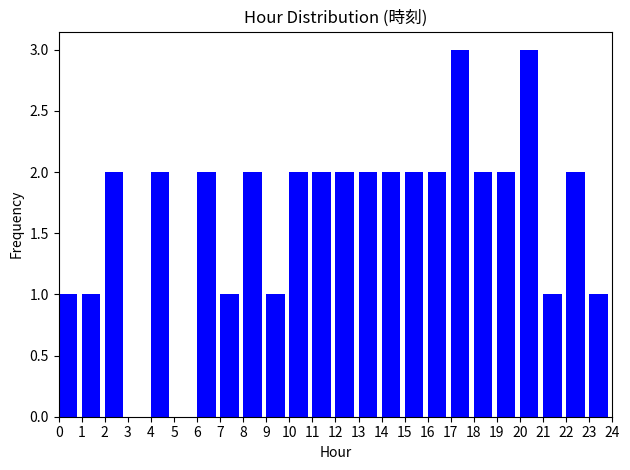

Reading left to right, list every bar in this chart as the range it spans on the x-axis followed by its height. The values are not printed on the chart, so give them approximately, as read against the axis.

0 to 1: 1
1 to 2: 1
2 to 3: 2
3 to 4: 0
4 to 5: 2
5 to 6: 0
6 to 7: 2
7 to 8: 1
8 to 9: 2
9 to 10: 1
10 to 11: 2
11 to 12: 2
12 to 13: 2
13 to 14: 2
14 to 15: 2
15 to 16: 2
16 to 17: 2
17 to 18: 3
18 to 19: 2
19 to 20: 2
20 to 21: 3
21 to 22: 1
22 to 23: 2
23 to 24: 1